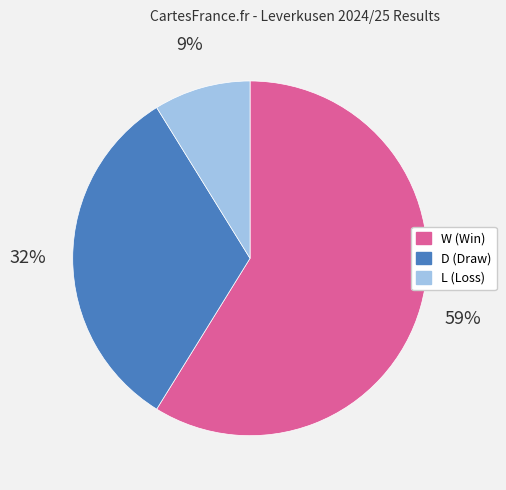

To the nearest percent, what is the combined percentage of L and D?

41%